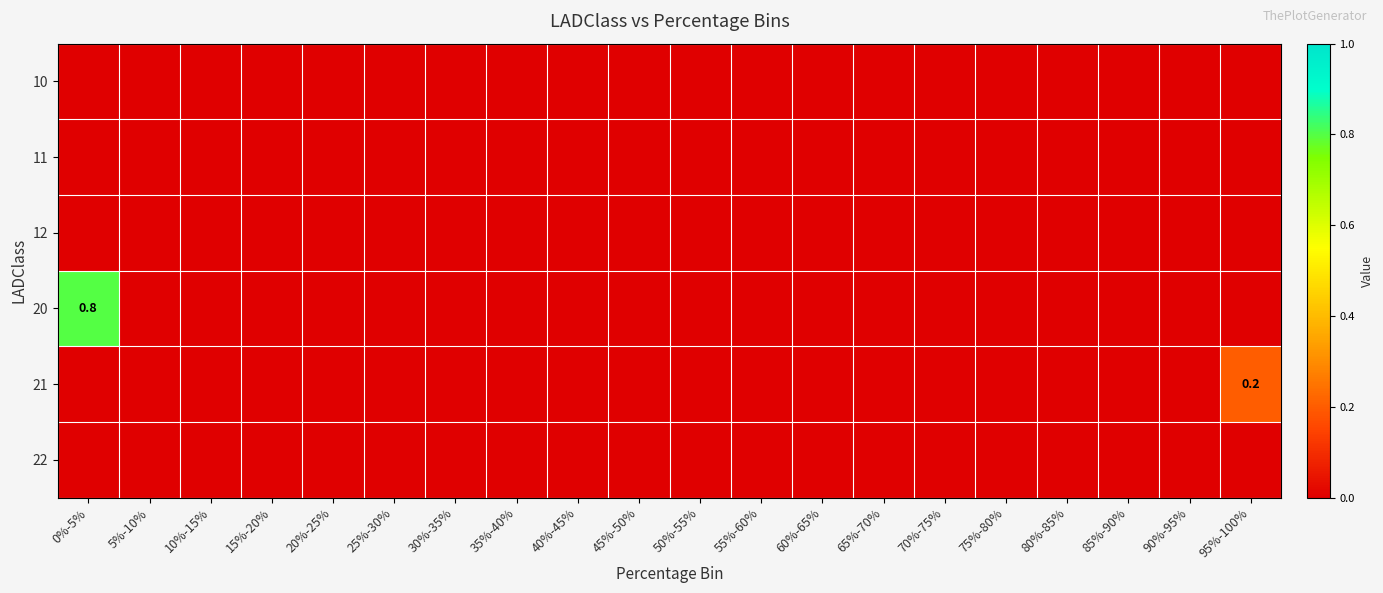

The 20 series shows 0.0 at 15%-20%. True or false?

True